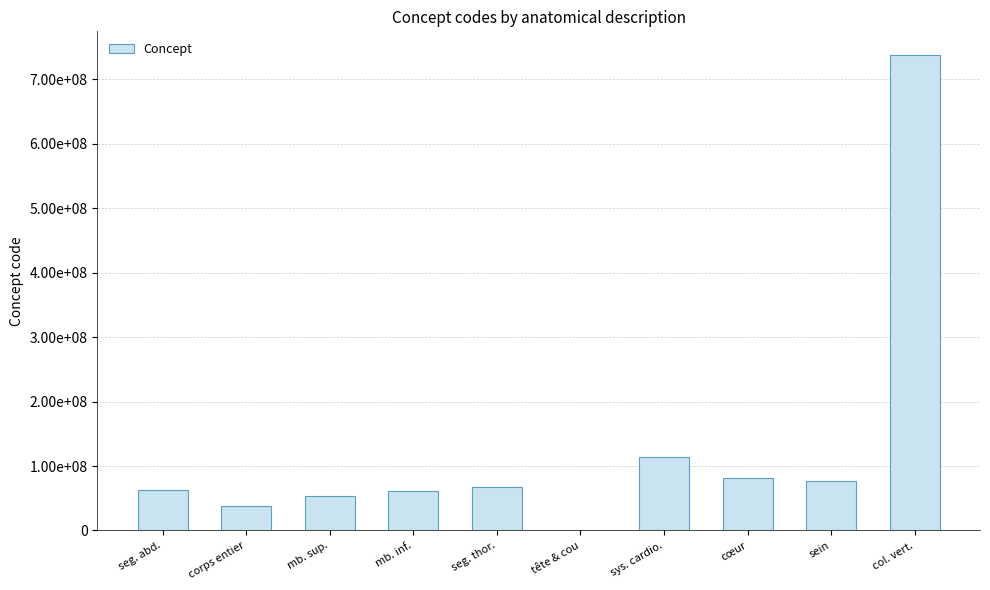

Are the bars horizontal?

No